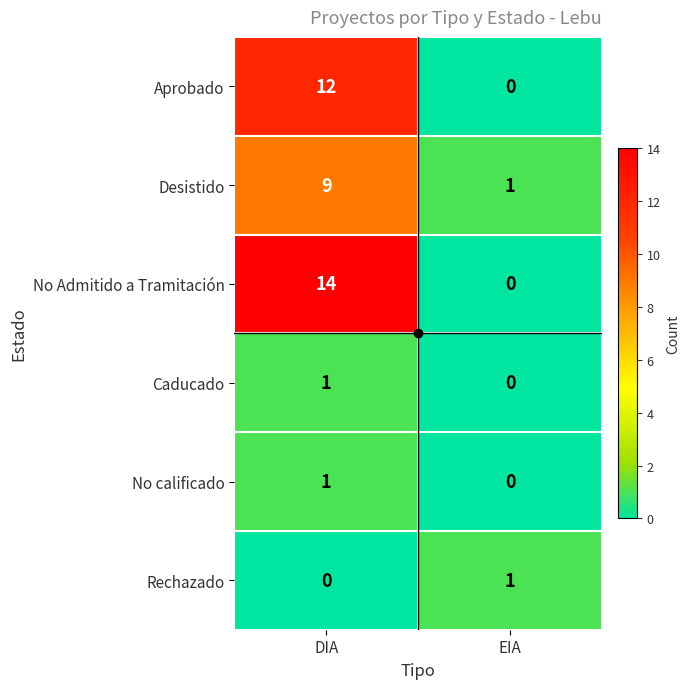

What is the difference between the maximum and minimum values in the Desistido series?

8